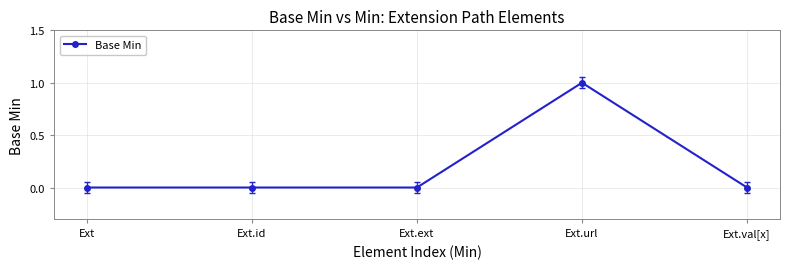

What is the label of the 5th point from the left?

Ext.val[x]